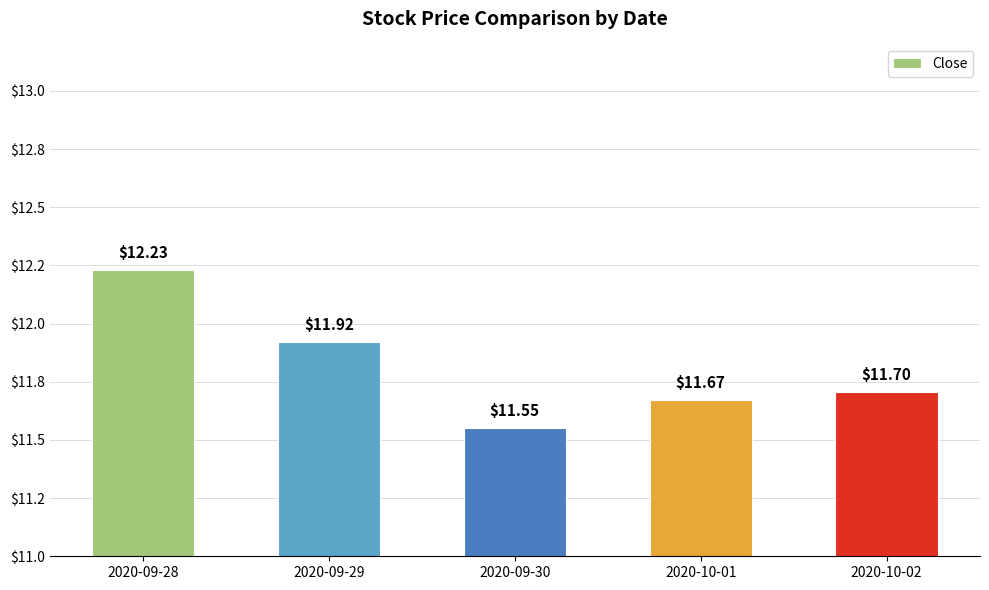

List the labels in order of value, largest first.

2020-09-28, 2020-09-29, 2020-10-02, 2020-10-01, 2020-09-30